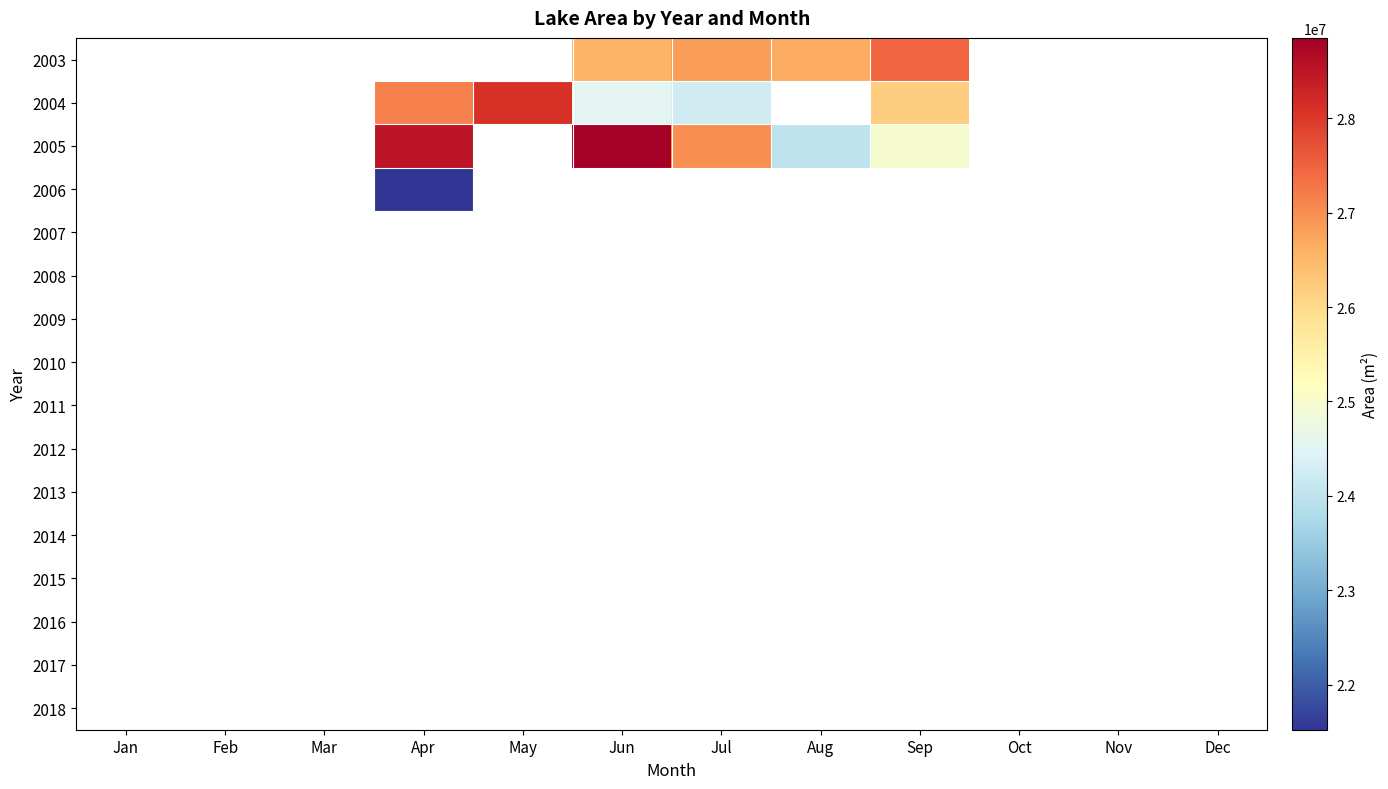

Which category has the lowest value across all series?

Apr